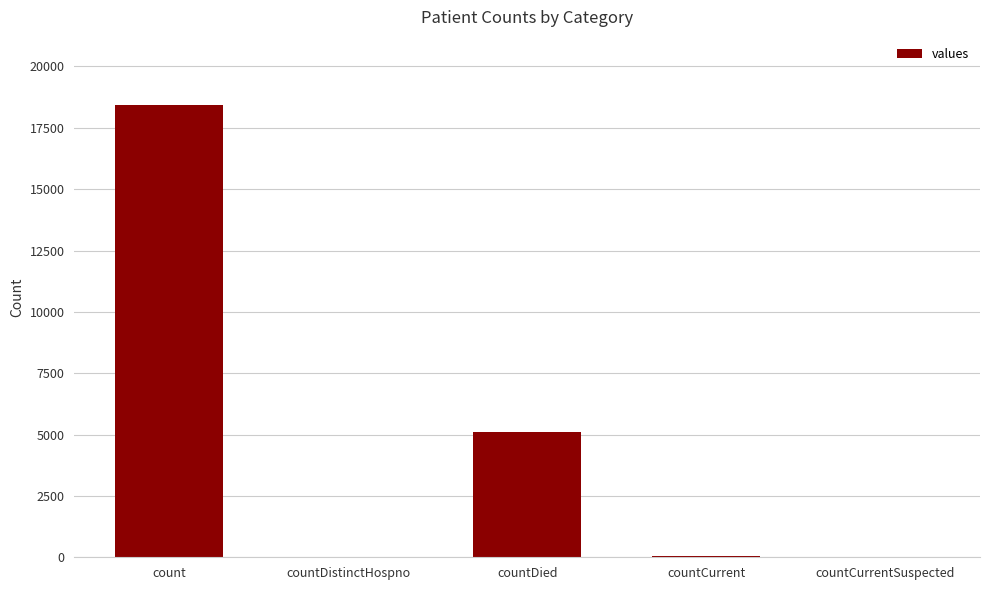

Between count and countCurrentSuspected, which is larger?

count